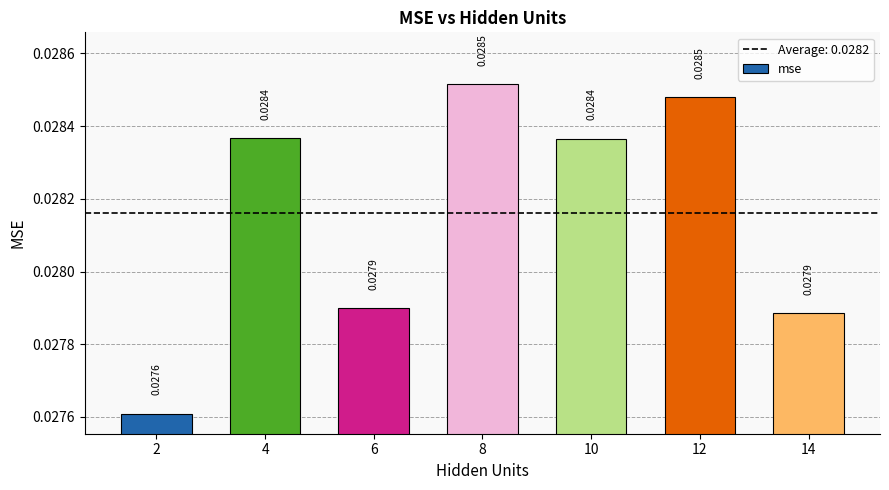

What is the sum of all values?

0.2